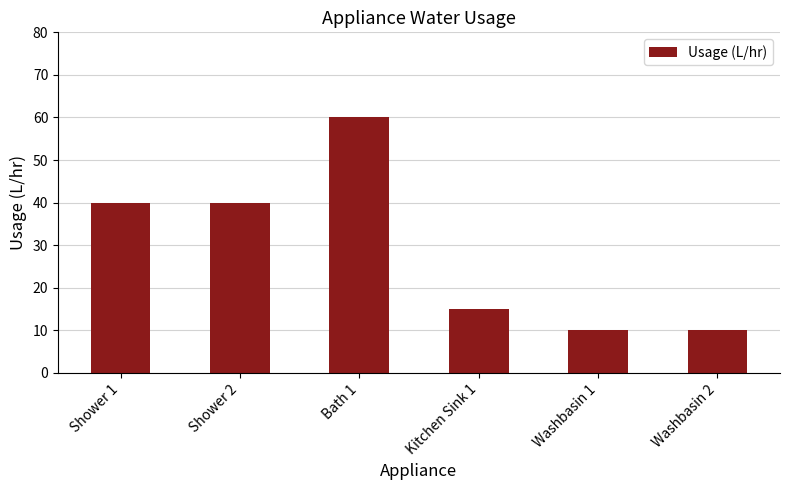

The value at Shower 2 is 22. True or false?

False